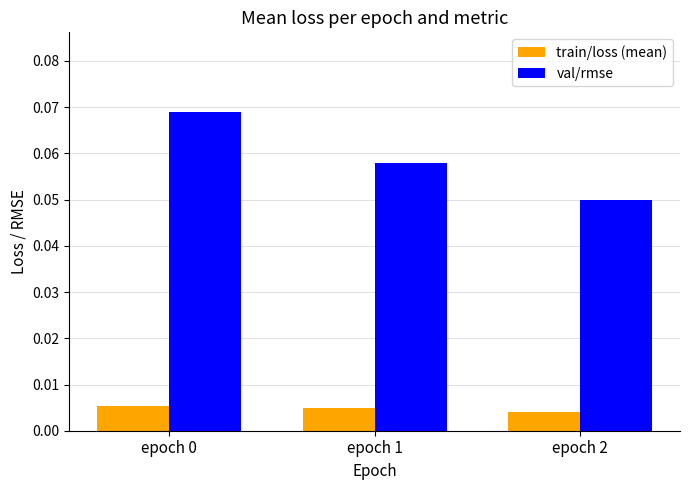

Is the value of train/loss (mean) at epoch 1 greater than the value of val/rmse at epoch 0?

No